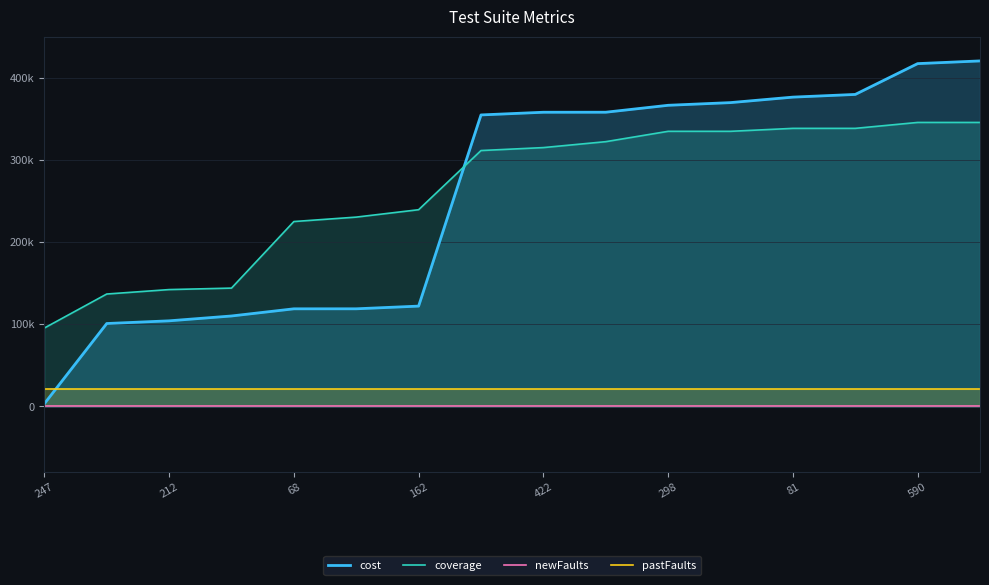

What is the sum of all cost values?

4078870